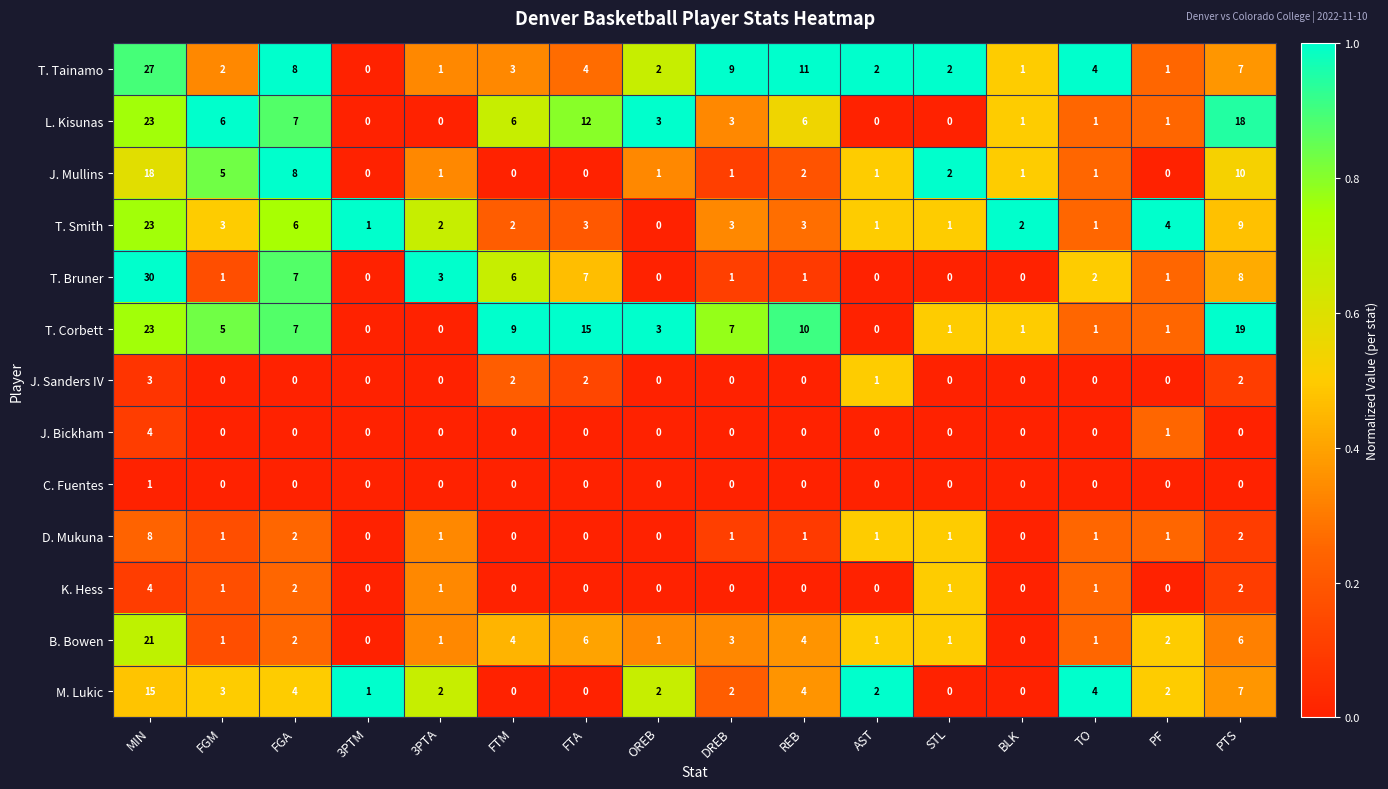

At how many categories does at least one series exceed 0?

16